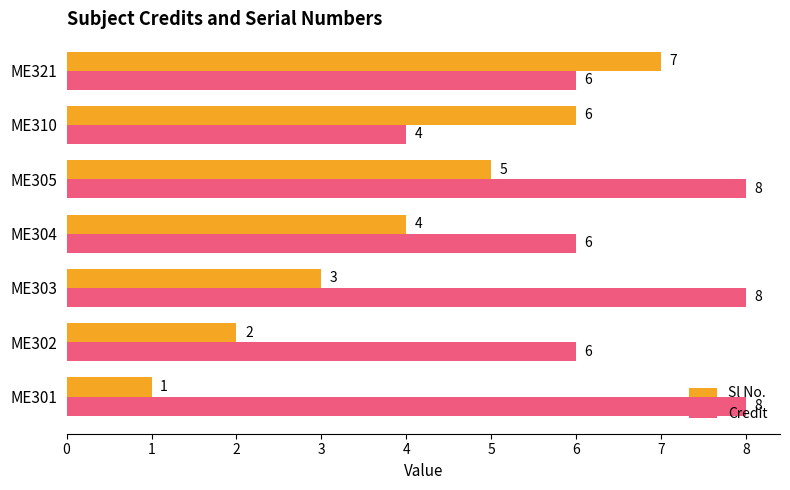

What value does the Credit series have at ME301?

8